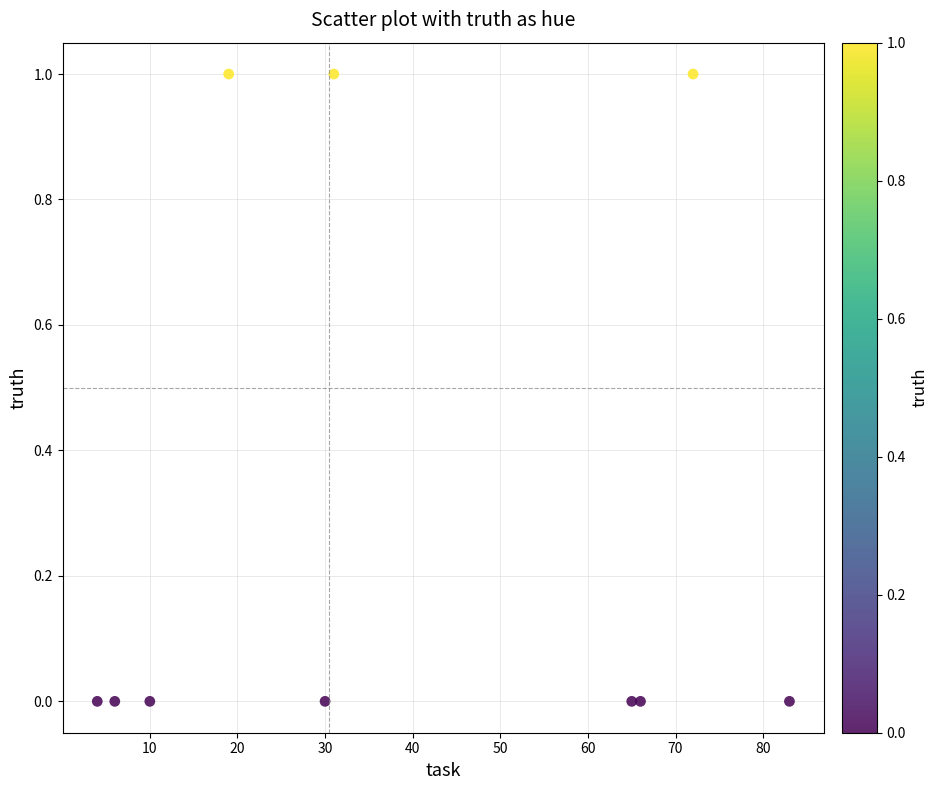

What is the range of X values (max minus min)?

79